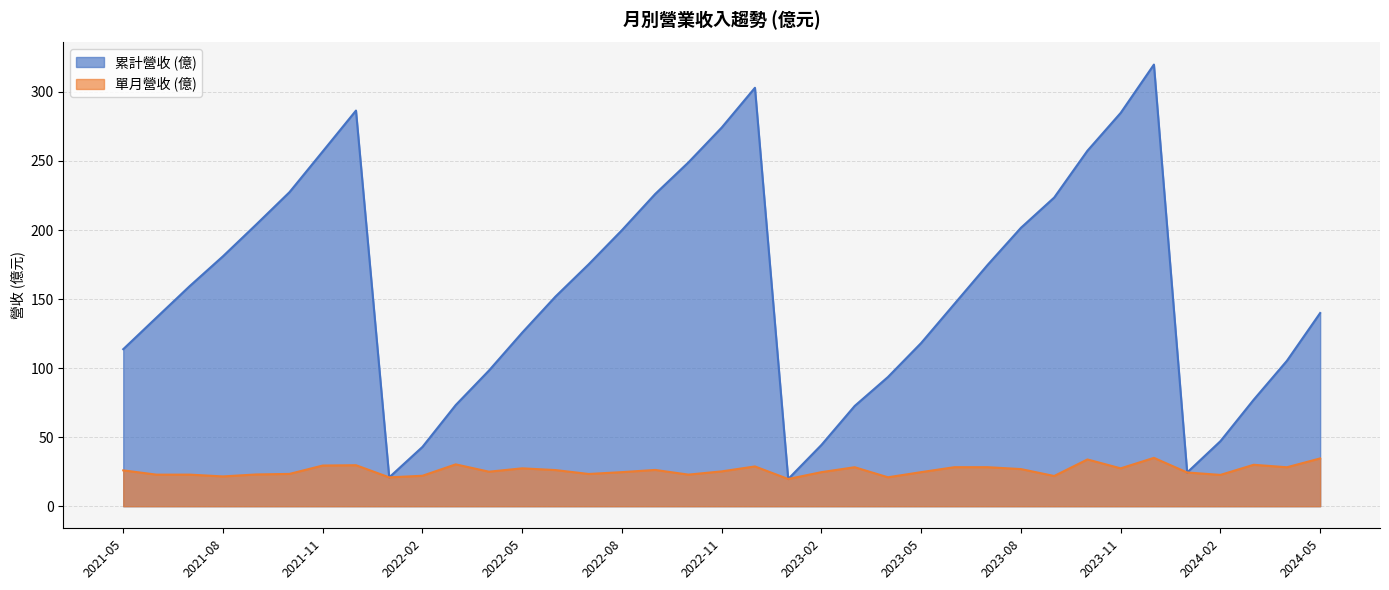

True or false: 單月營收 and 累計營收 intersect in this chart.

False